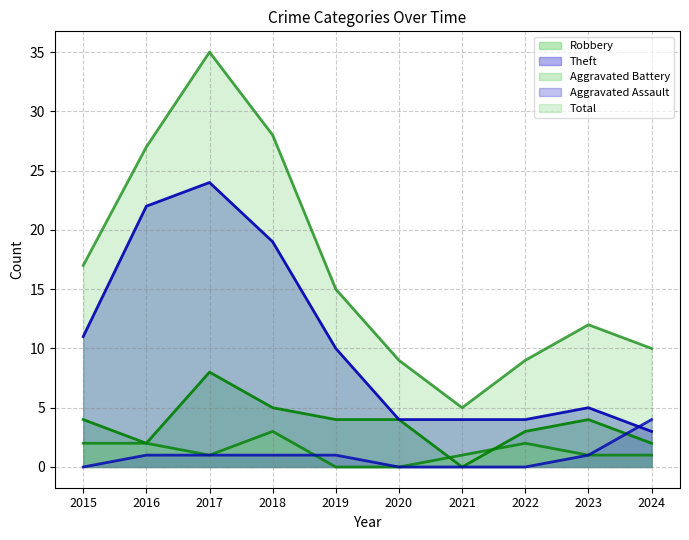

What is the difference between the highest and lowest values at 2020?

9